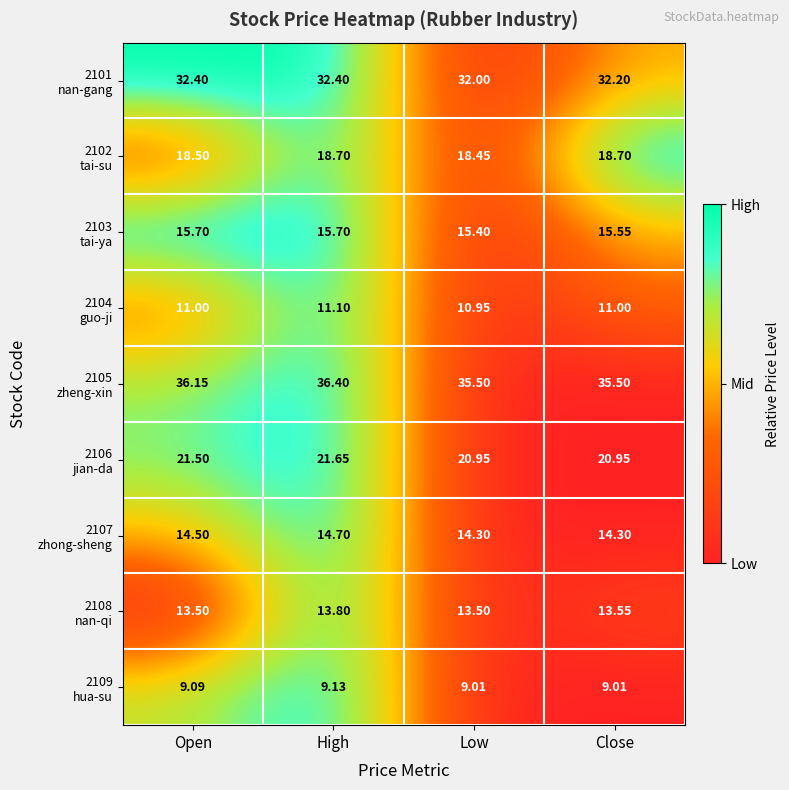

Which category has the highest value across all series?

High